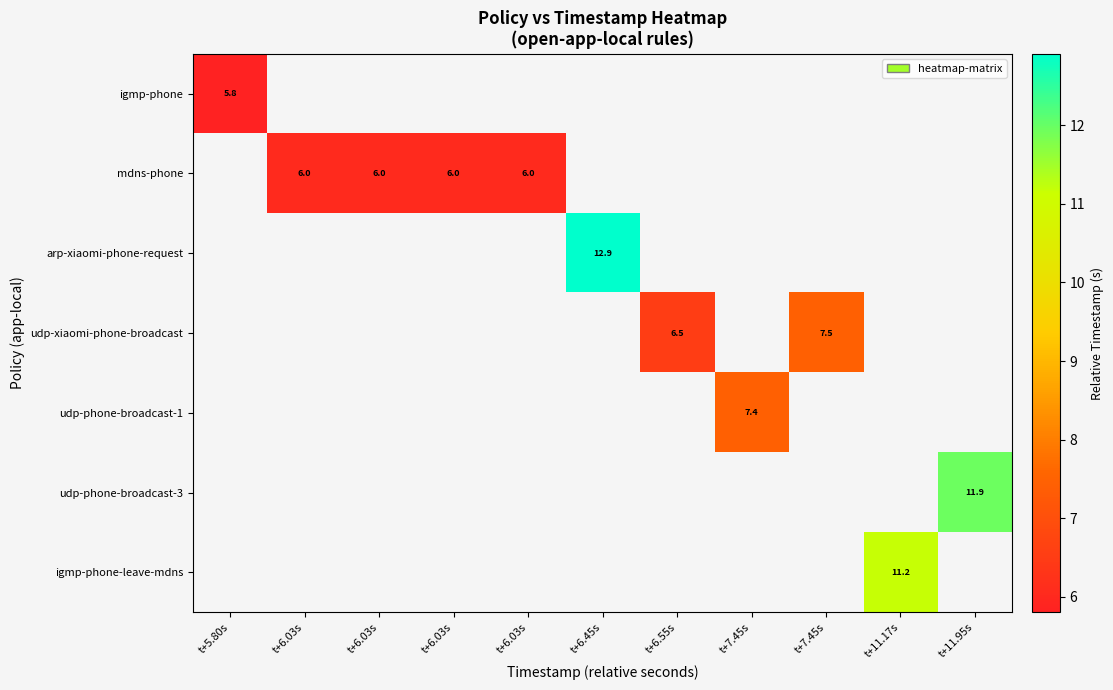

Which series changed the most between t+6.03s and t+6.03s?

mdns-phone